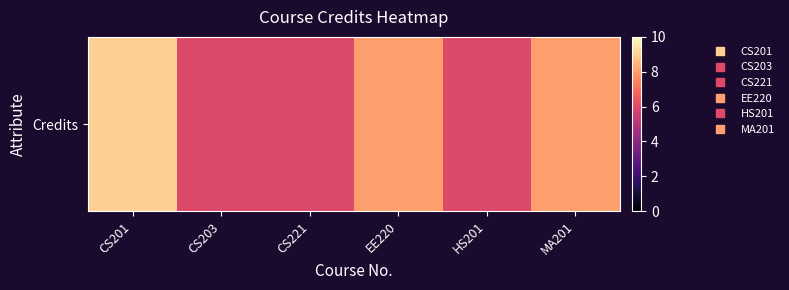

What is the change in value from CS201 to CS203?

-3